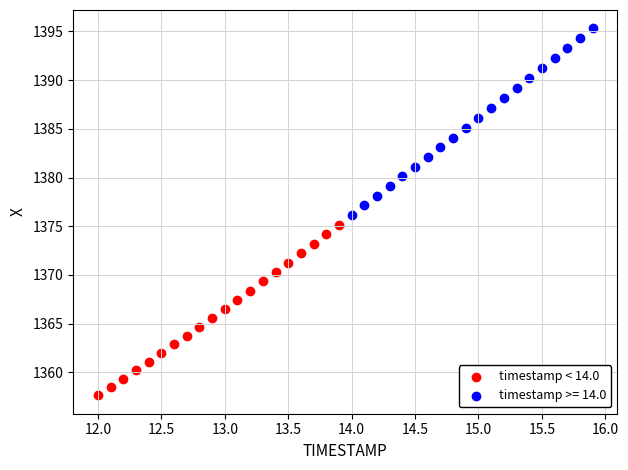

Which series reaches the minimum Y coordinate?

timestamp < 14.0